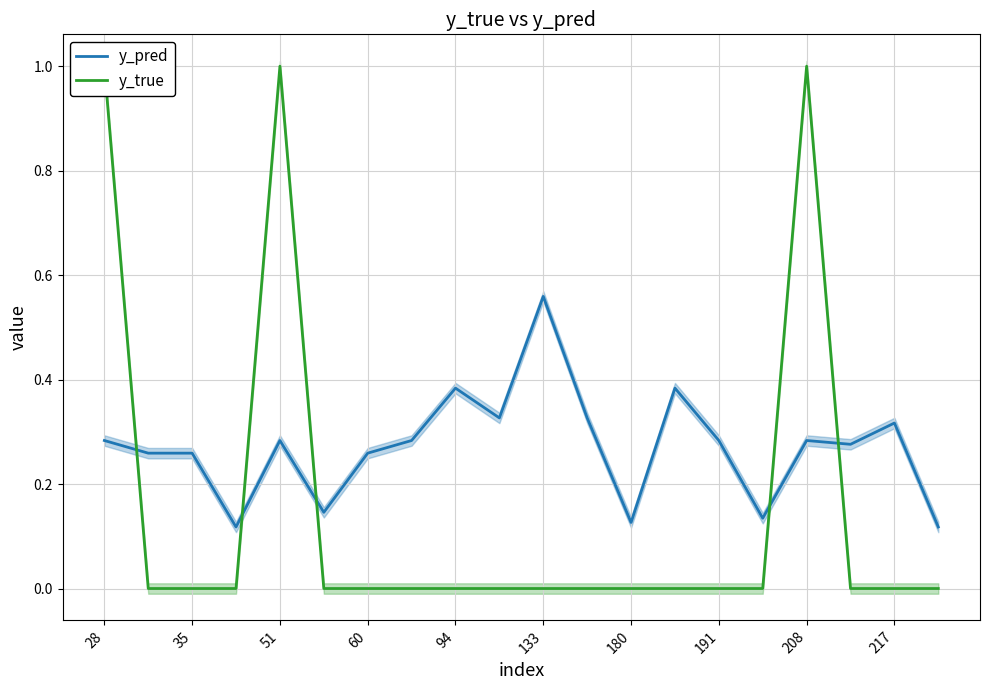

What are all the series names shown in the legend?

y_pred, y_true